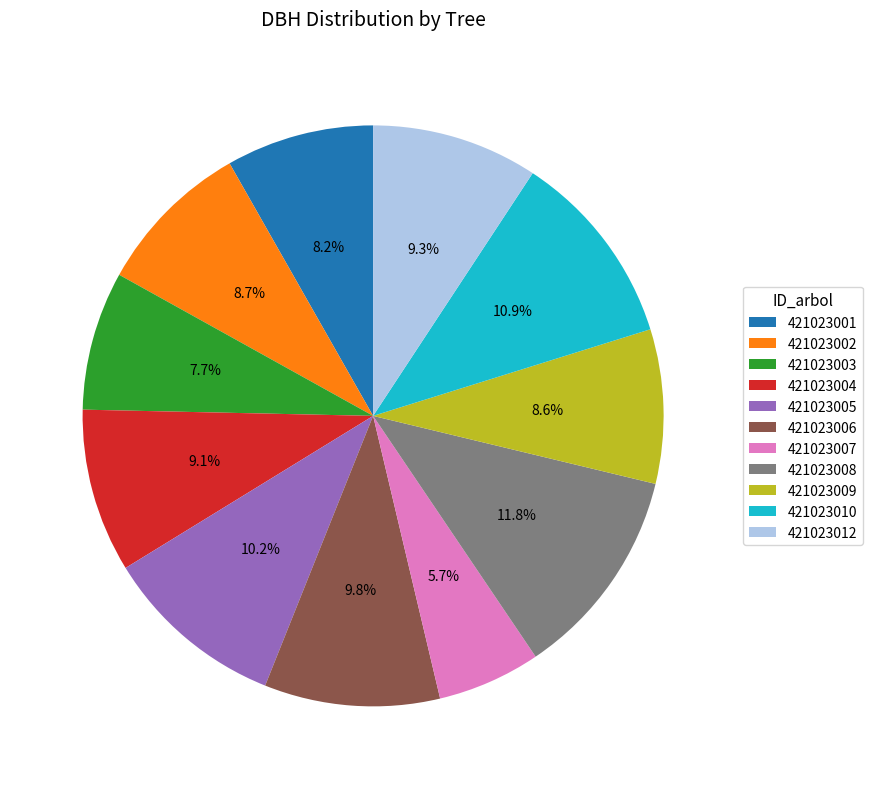

Approximately how many times larger is the value at 421023010 compared to 421023007?

1.9